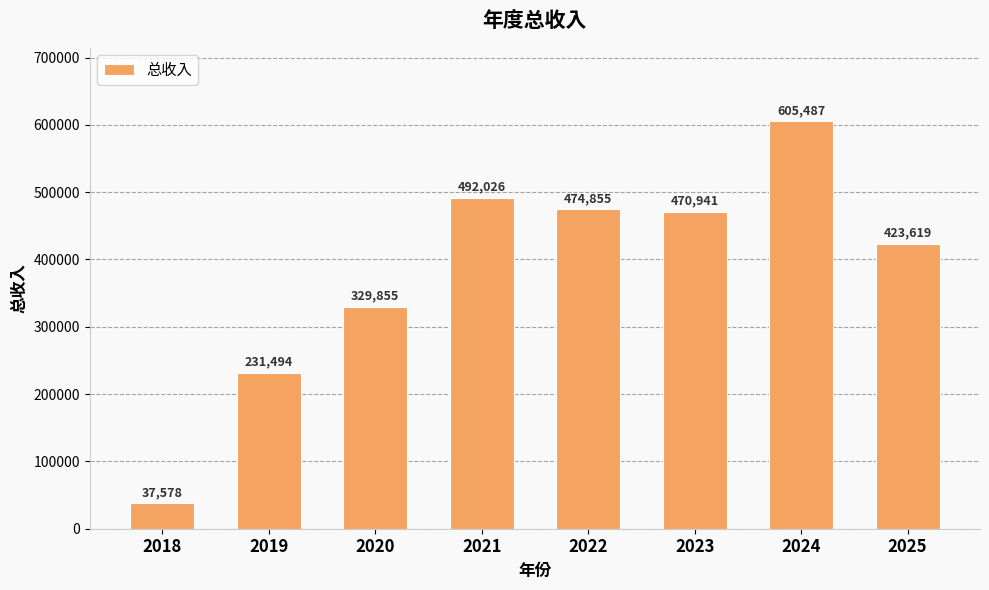

List the labels in order of value, smallest first.

2018, 2019, 2020, 2025, 2023, 2022, 2021, 2024